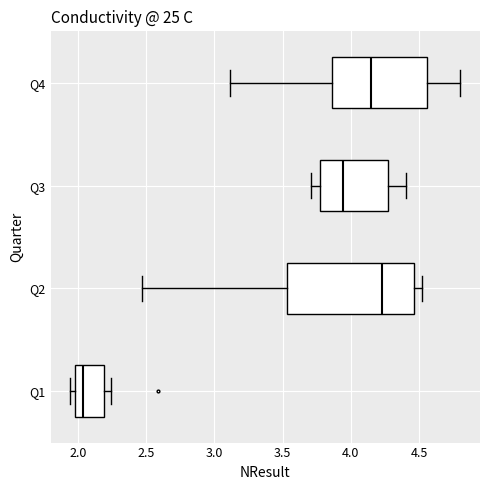

Reading bottom to top, read every box against the x-axis: the position of its median line, the range the box covers, and the ends of its whiskers. The values are not printed on the chart, so give them approximately, as read against the axis.

Q1: median 2.05, box 2.00 to 2.20, whiskers 1.95 to 2.25
Q2: median 4.25, box 3.55 to 4.45, whiskers 2.45 to 4.50
Q3: median 3.95, box 3.75 to 4.25, whiskers 3.70 to 4.40
Q4: median 4.15, box 3.85 to 4.55, whiskers 3.10 to 4.80